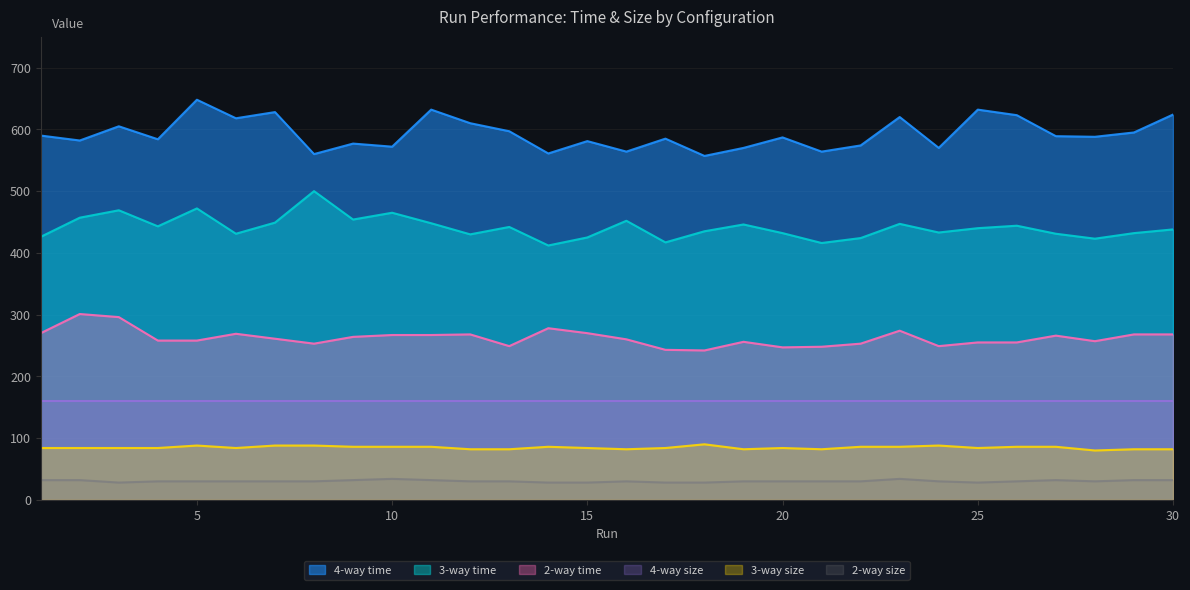

True or false: 3-way size and 4-way time intersect in this chart.

False